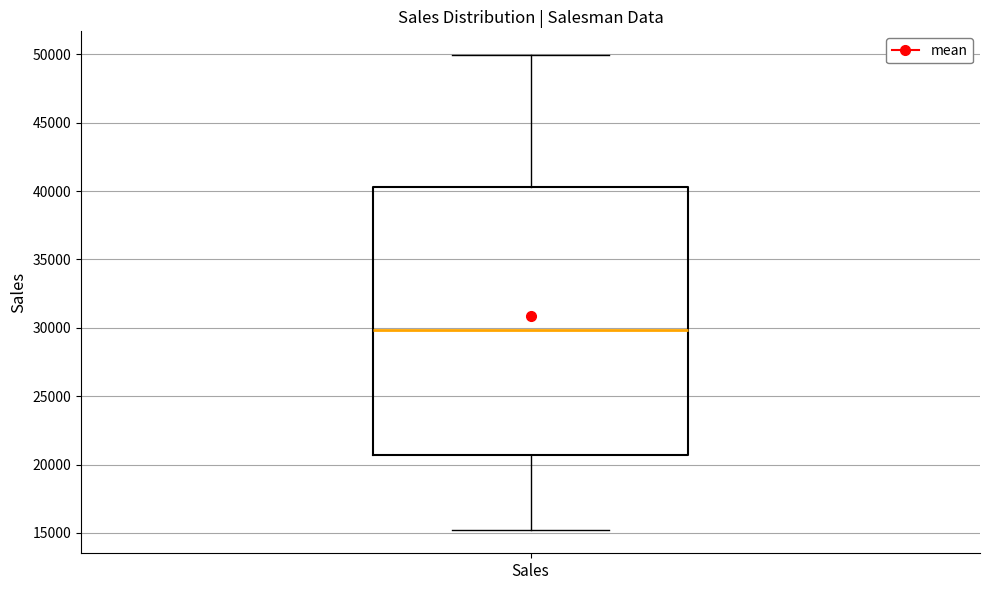

Read this box plot against the y-axis: the position of the median line, the range covered by the box, and the ends of both whiskers. The values are not printed on the chart, so give them approximately, as read against the axis.

median 30000, box 20500 to 40500, whiskers 15000 to 50000